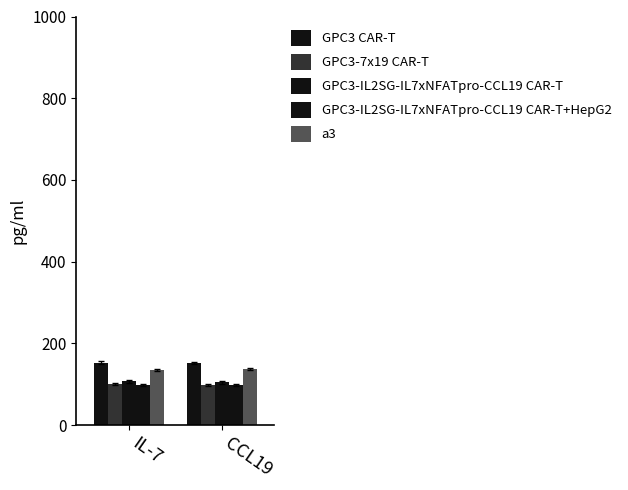

Which series changed the most between IL-7 and CCL19?

GPC3-7x19 CAR-T